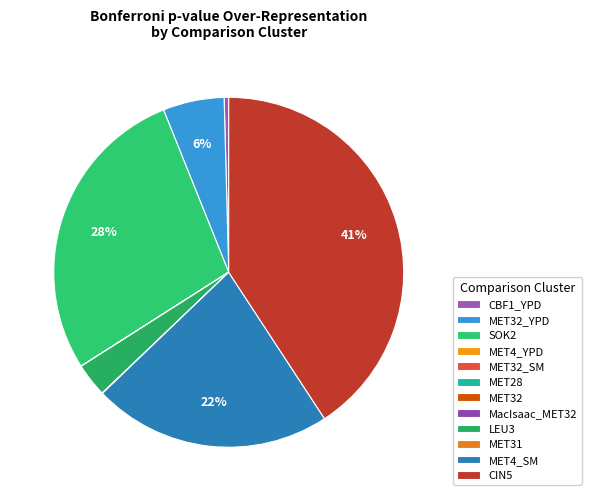

Is it true that CIN5 is 41% of the pie?

True